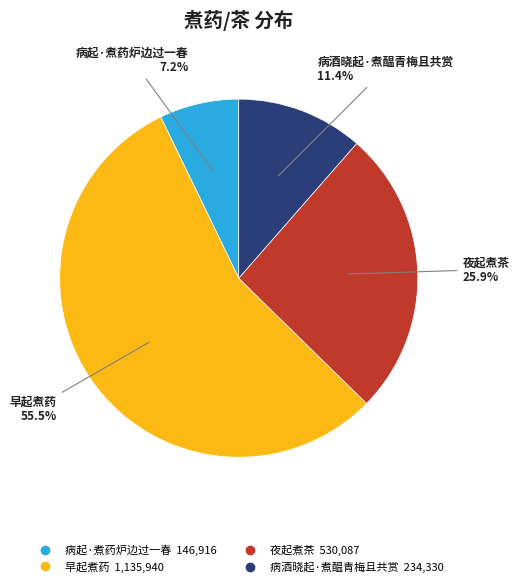

To the nearest percent, what portion does 病起·煮药炉边过一春 represent?

7%